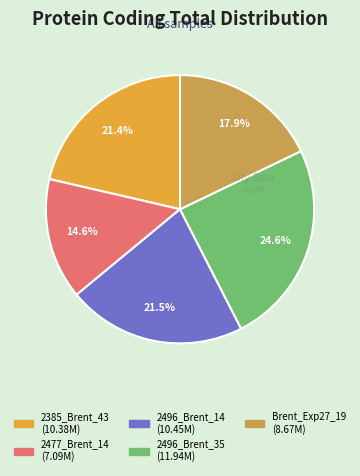

Between 2496_Brent_14 and Brent_Exp27_19, which is larger?

2496_Brent_14